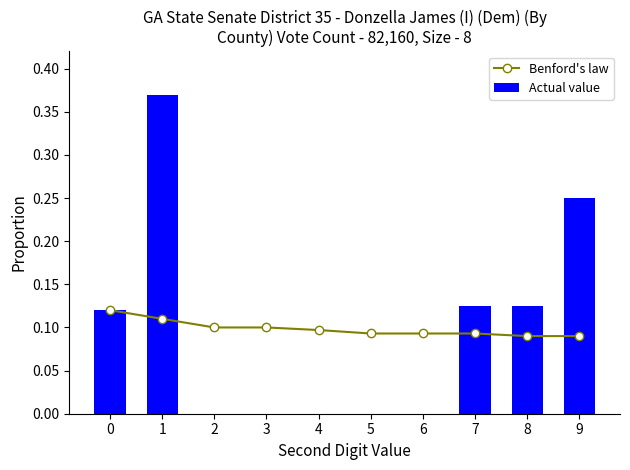

Which label corresponds to the largest value in the chart?

1